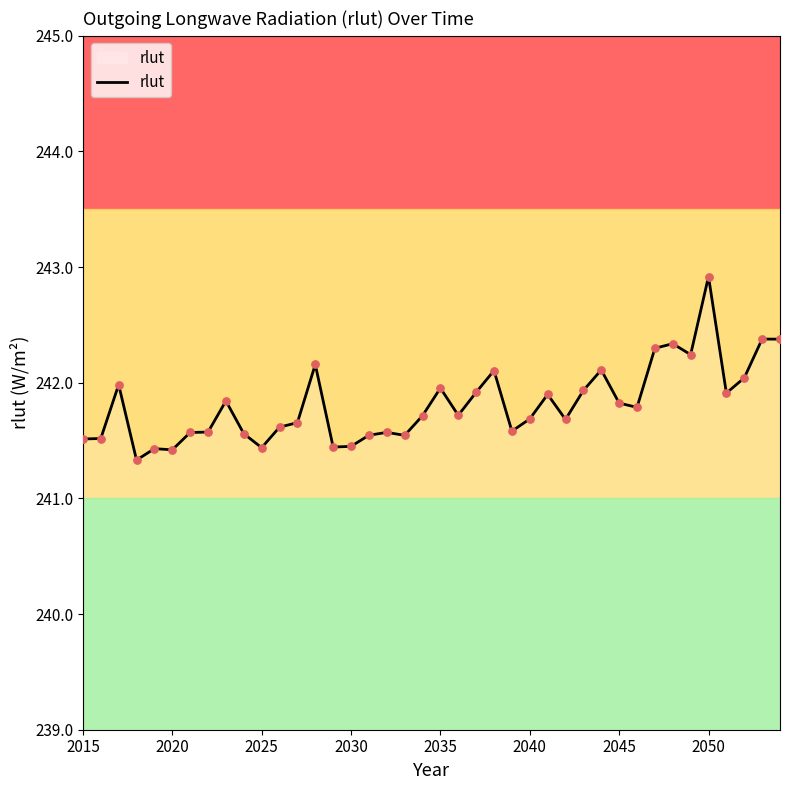

What is the minimum value shown in the chart?

241.3